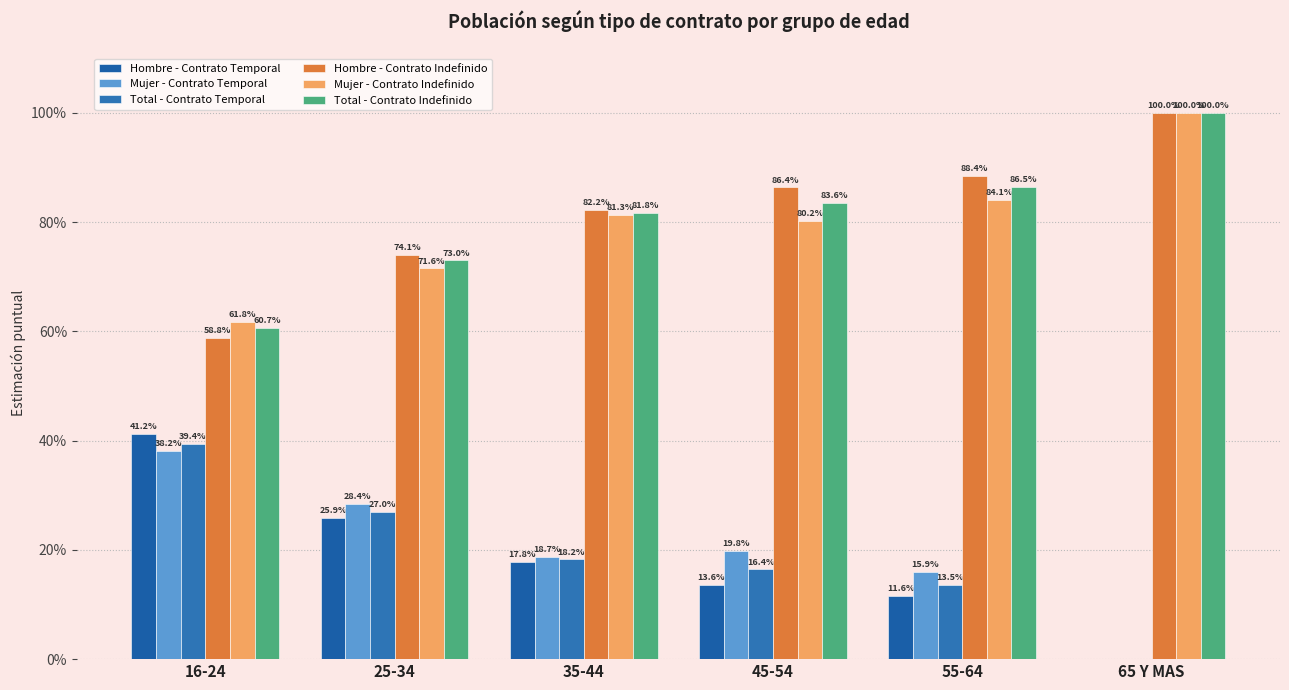

How many Mujer - Contrato Indefinido values are between 0 and 1?

6